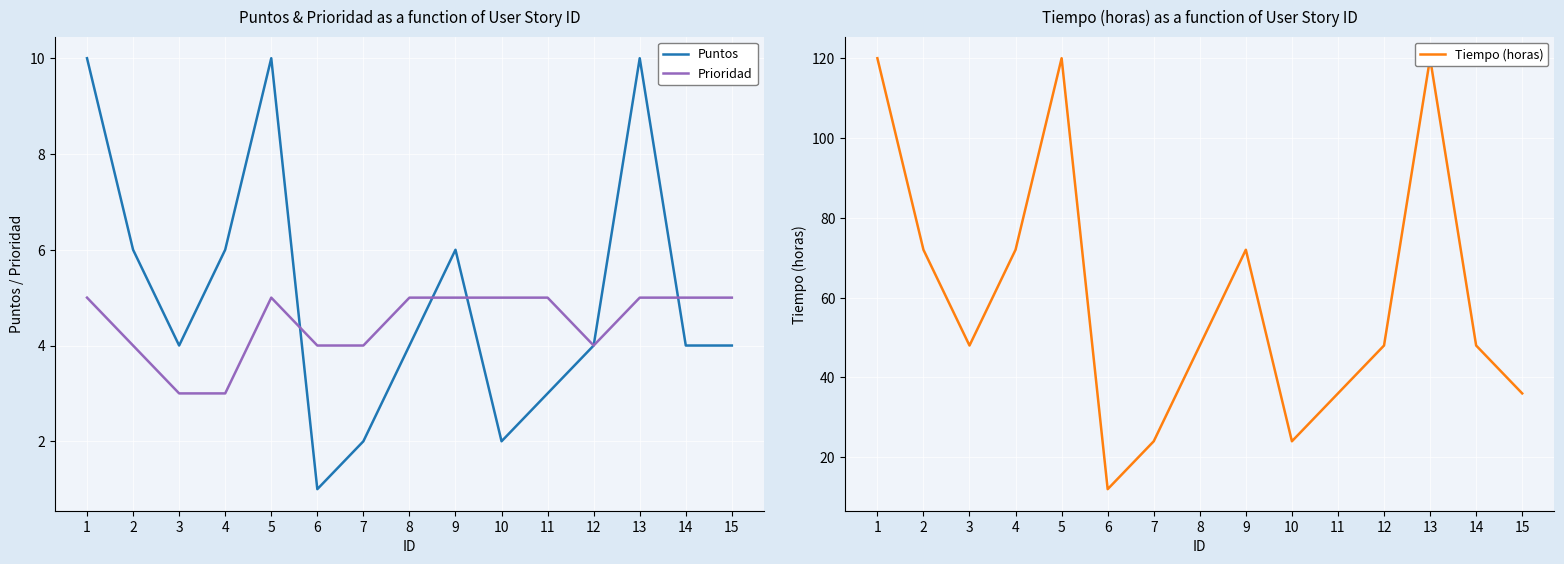

The value of Prioridad at 9 is 5. True or false?

True